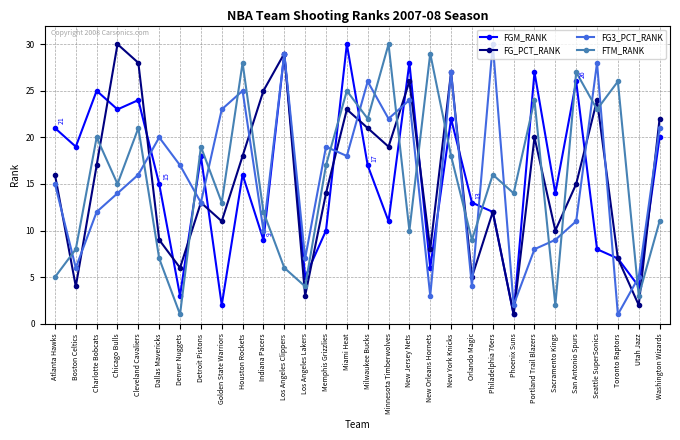

How many intersections are there between FTM_RANK and FG3_PCT_RANK?

20